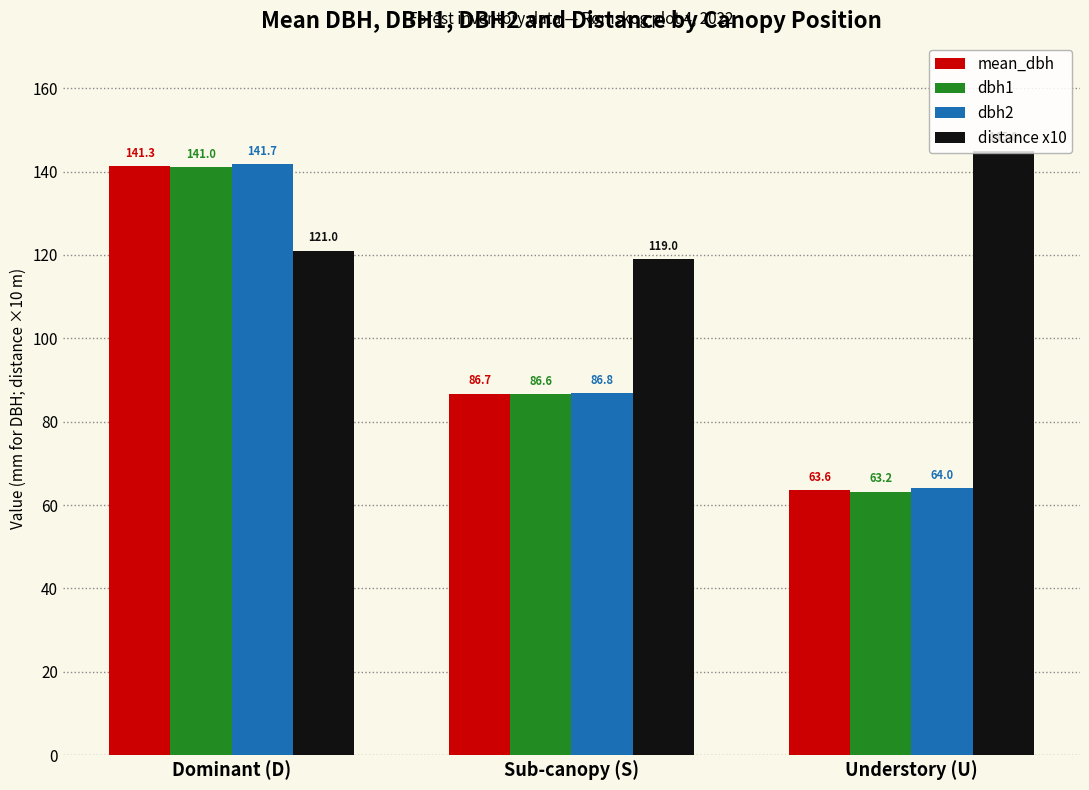

Reading left to right, list all the values displayed in this chart.

mean_dbh: Dominant (D)=141.3	Sub-canopy (S)=86.7	Understory (U)=63.6
dbh1: Dominant (D)=141.0	Sub-canopy (S)=86.6	Understory (U)=63.2
dbh2: Dominant (D)=141.7	Sub-canopy (S)=86.8	Understory (U)=64.0
distance x10: Dominant (D)=121.0	Sub-canopy (S)=119.0	Understory (U)=145.0